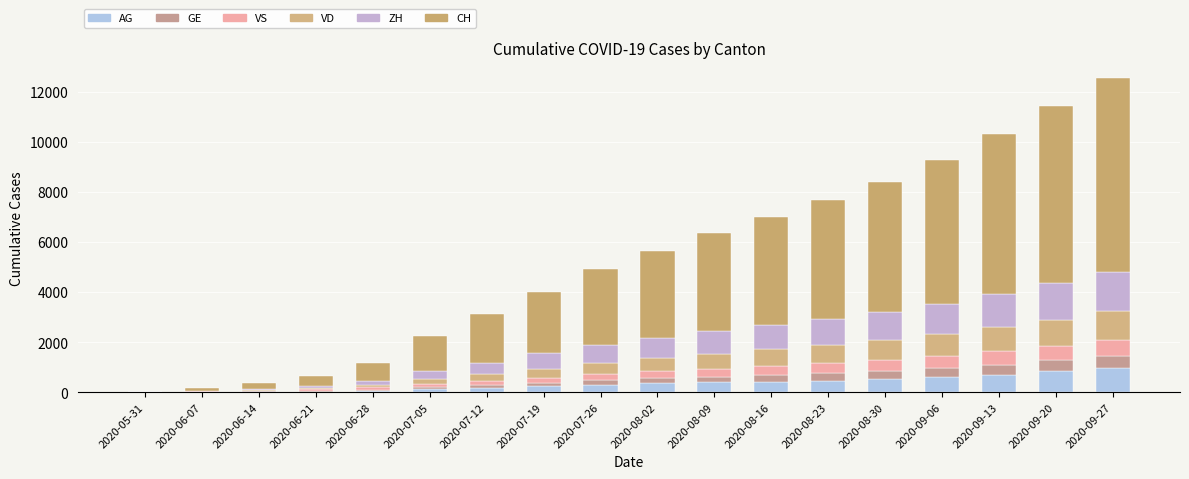

How many distinct data groups are displayed?

6